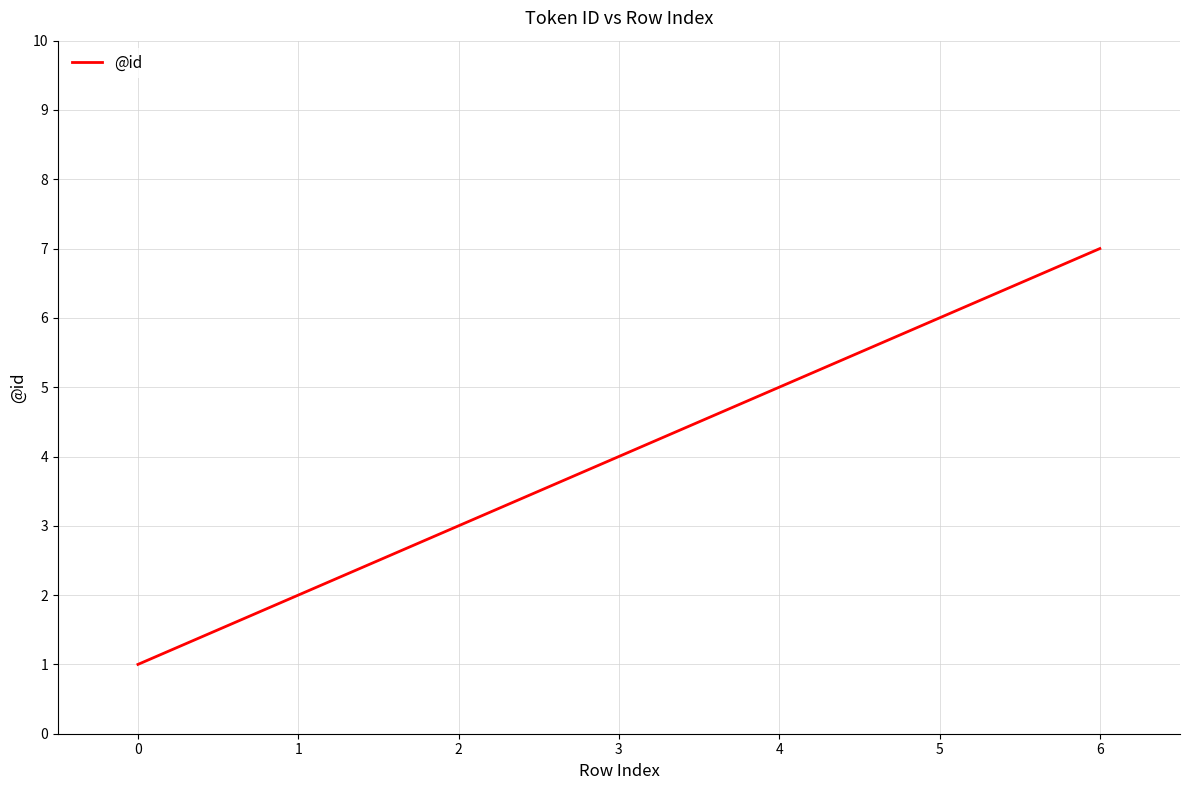

What is the sum of all values?

28